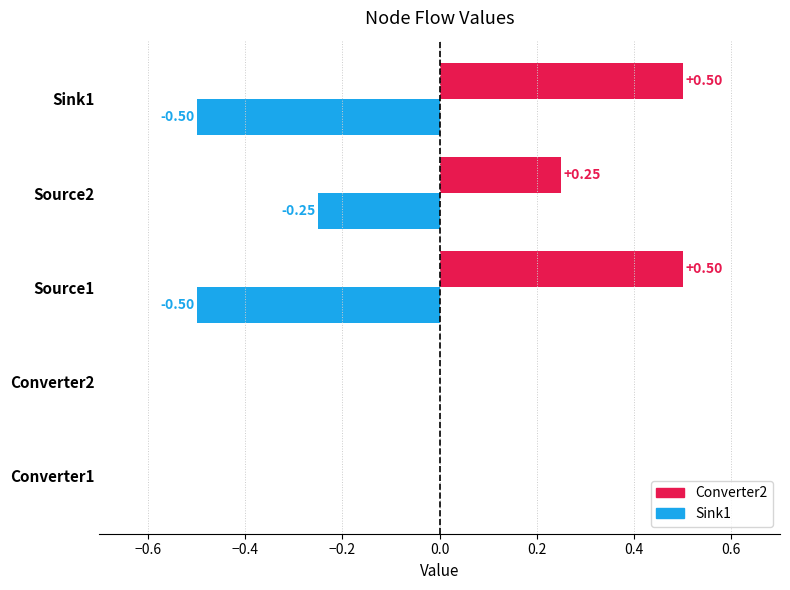

Which series has the largest total across all categories?

Converter2